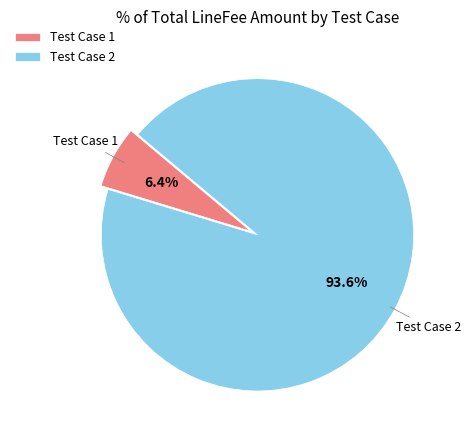

What portion of the pie excludes Test Case 1?

93.6%